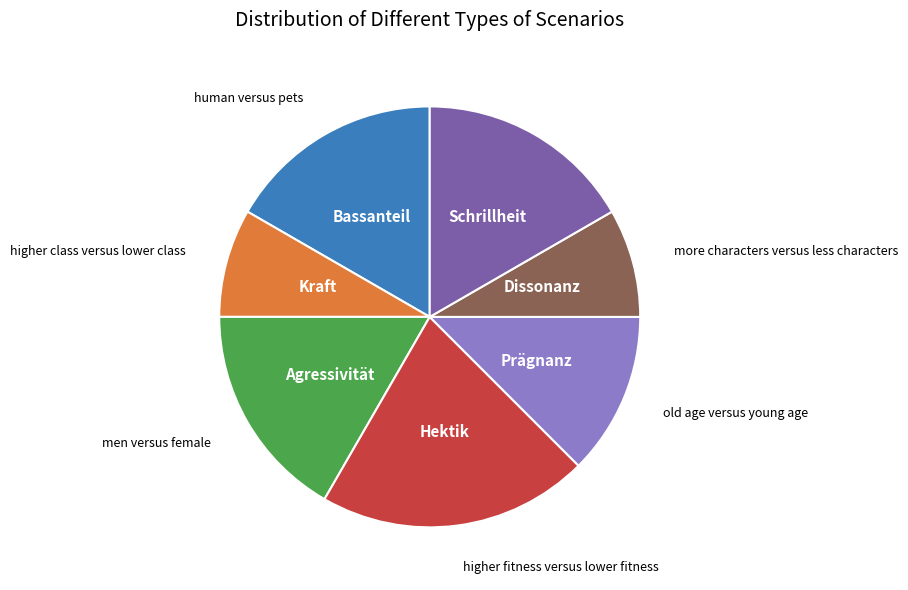

Count the number of slices in the pie.

7